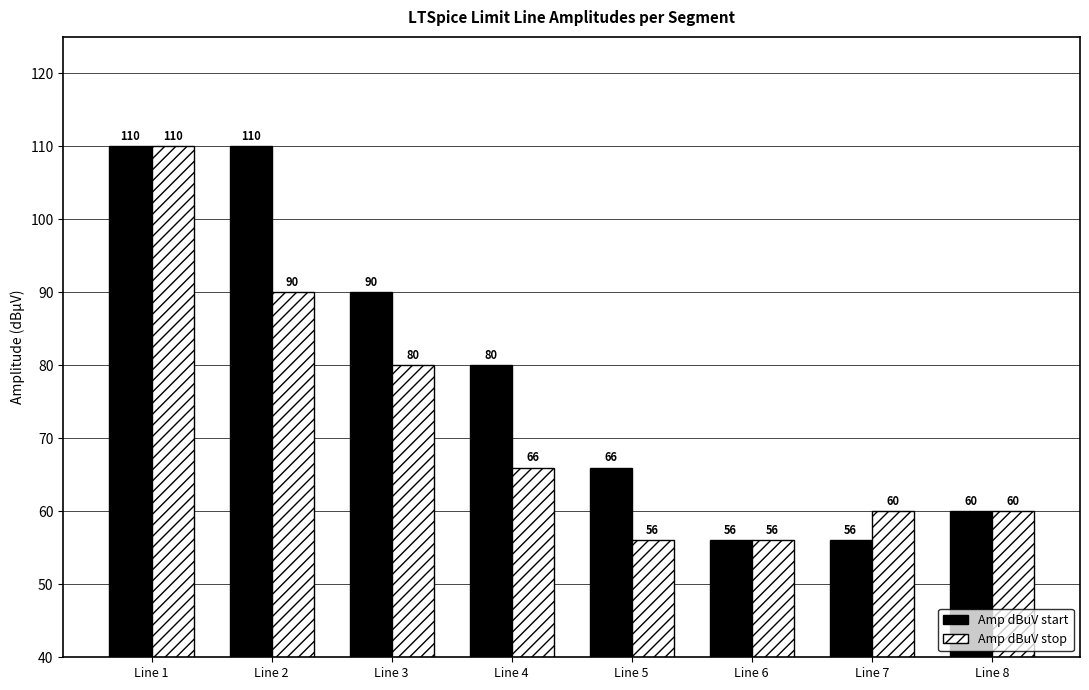

Where is Amp dBuV stop nearest to the value 83?

Line 3